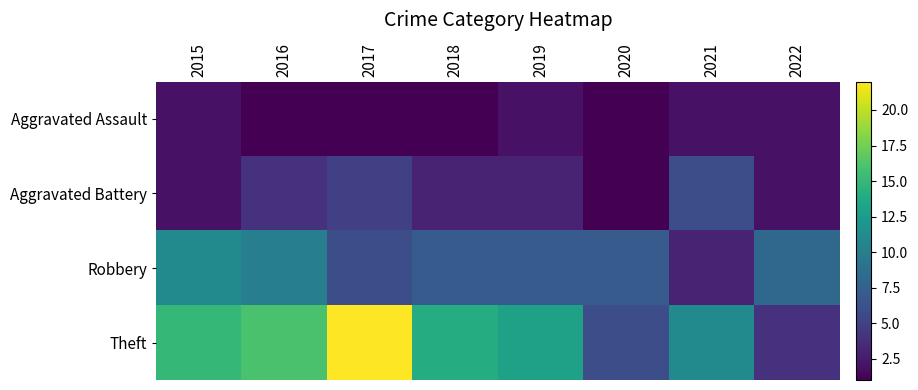

Reading right to left, transcribe all the data shown in this chart.

Aggravated Assault: 2022=2	2021=2	2020=1	2019=2	2018=1	2017=1	2016=1	2015=2
Aggravated Battery: 2022=2	2021=6	2020=1	2019=3	2018=3	2017=5	2016=4	2015=2
Robbery: 2022=8	2021=3	2020=7	2019=7	2018=7	2017=6	2016=10	2015=11
Theft: 2022=4	2021=11	2020=6	2019=13	2018=14	2017=22	2016=16	2015=15